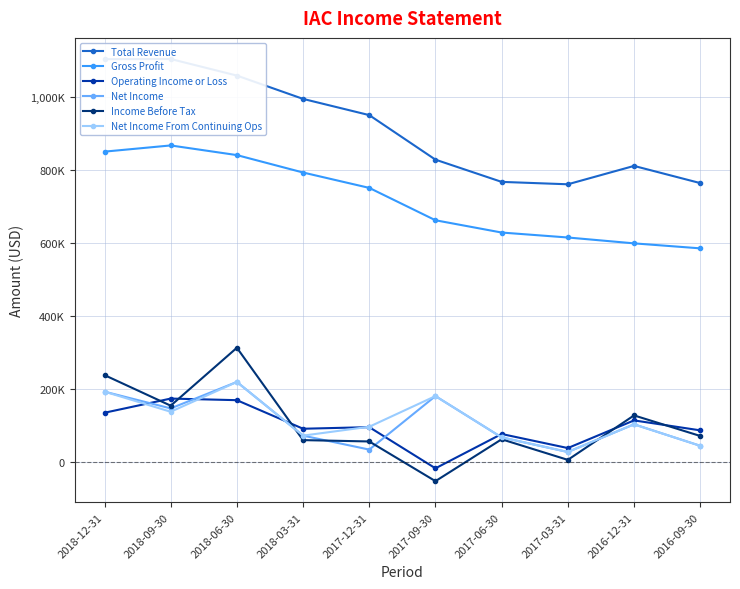

Which series has the largest range (max minus min)?

Income Before Tax